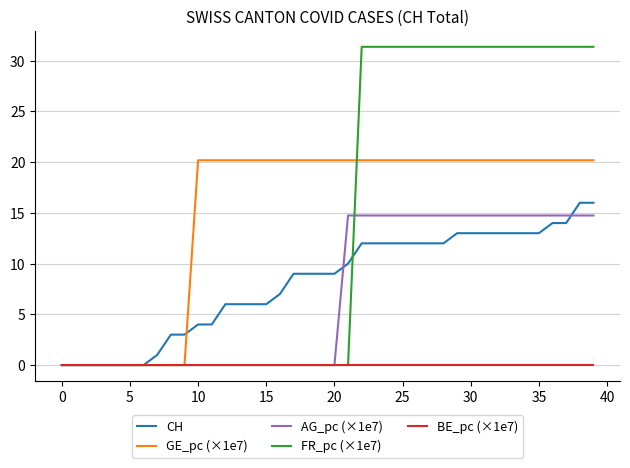

What is the highest value of the GE_pc (×1e7) series?

20.2